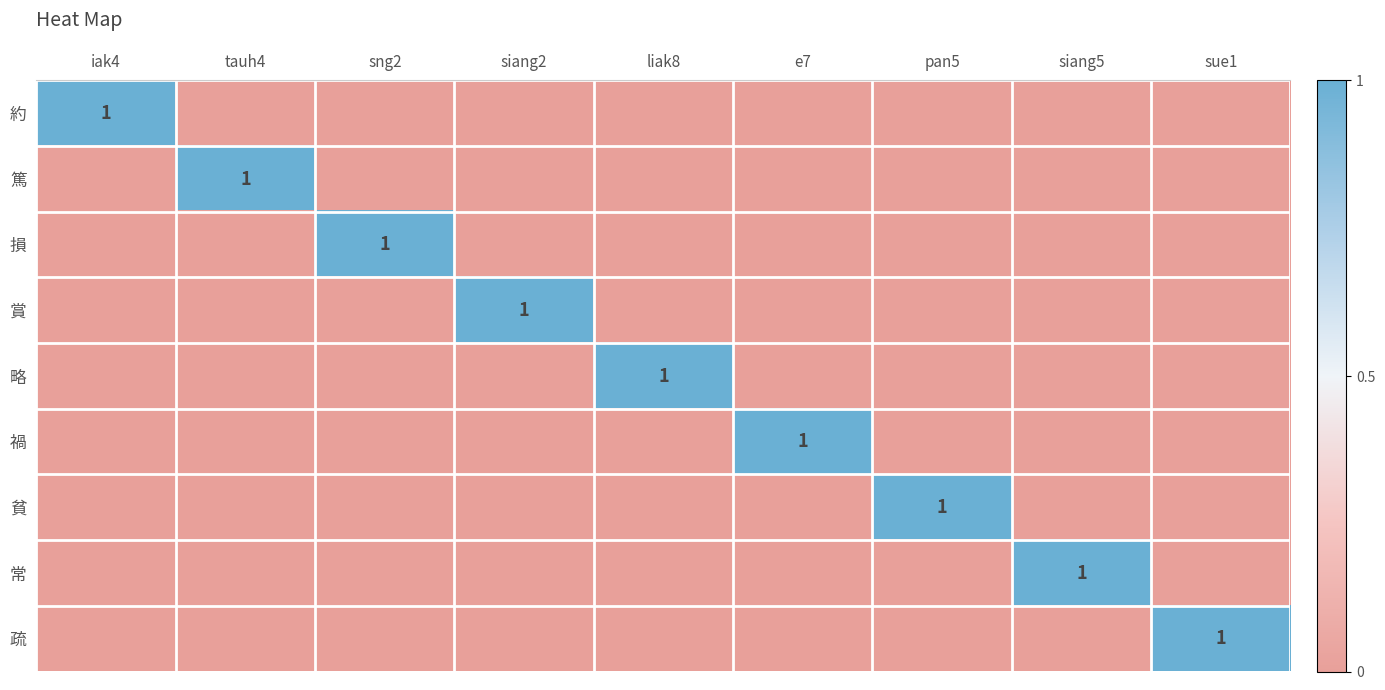

At which category is the sum across all series the highest?

iak4